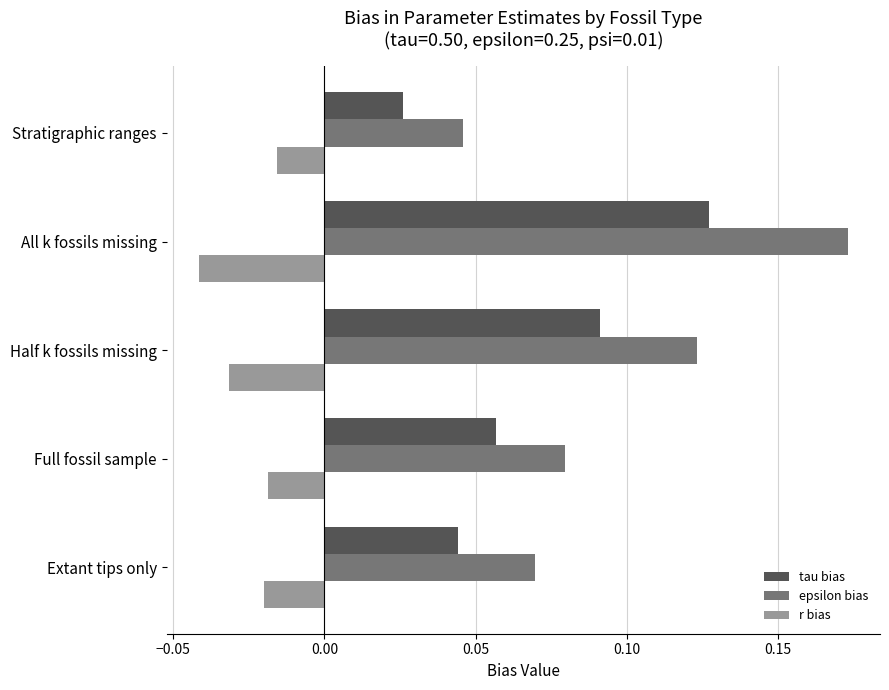

Is it true that epsilon bias equals 0.0 at Extant tips only?

False